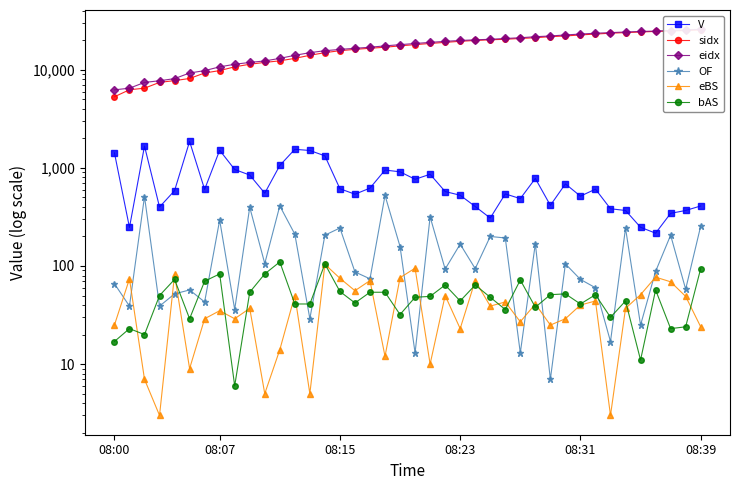

What is the minimum value for bAS?

6